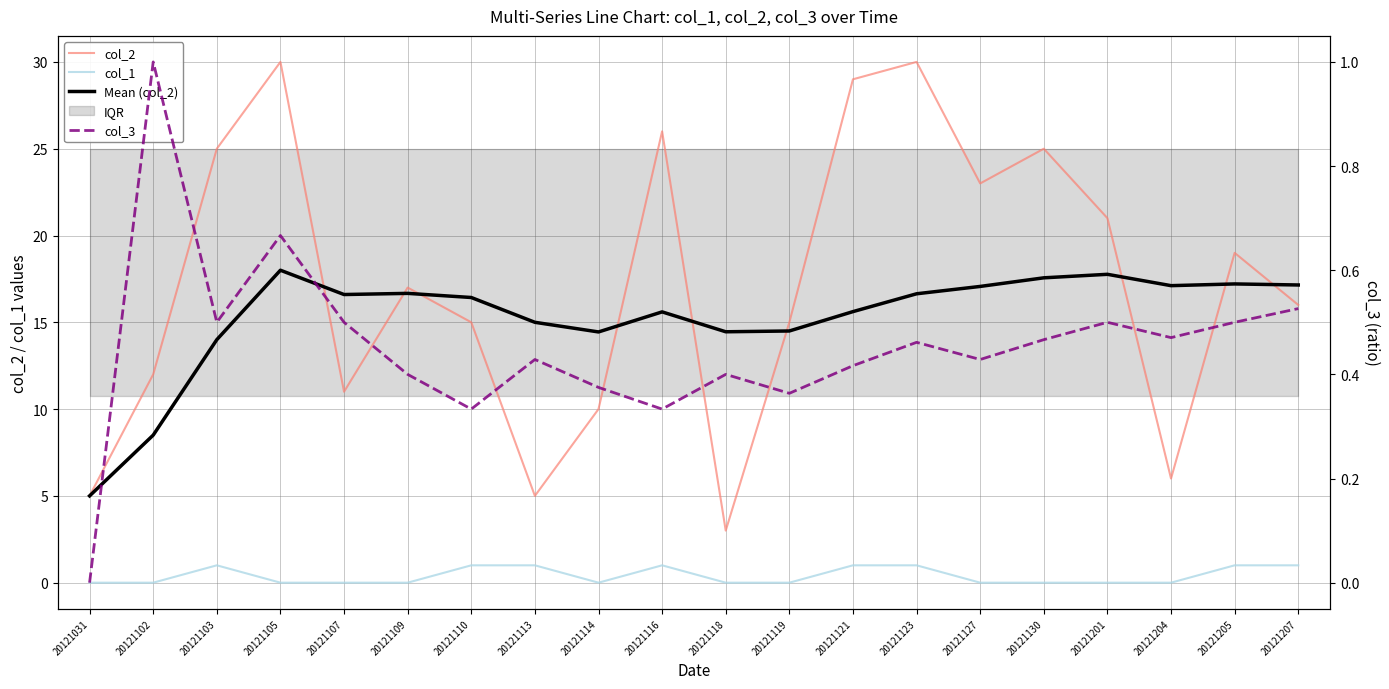

True or false: col_1 and Mean (col_2) cross at least once.

False